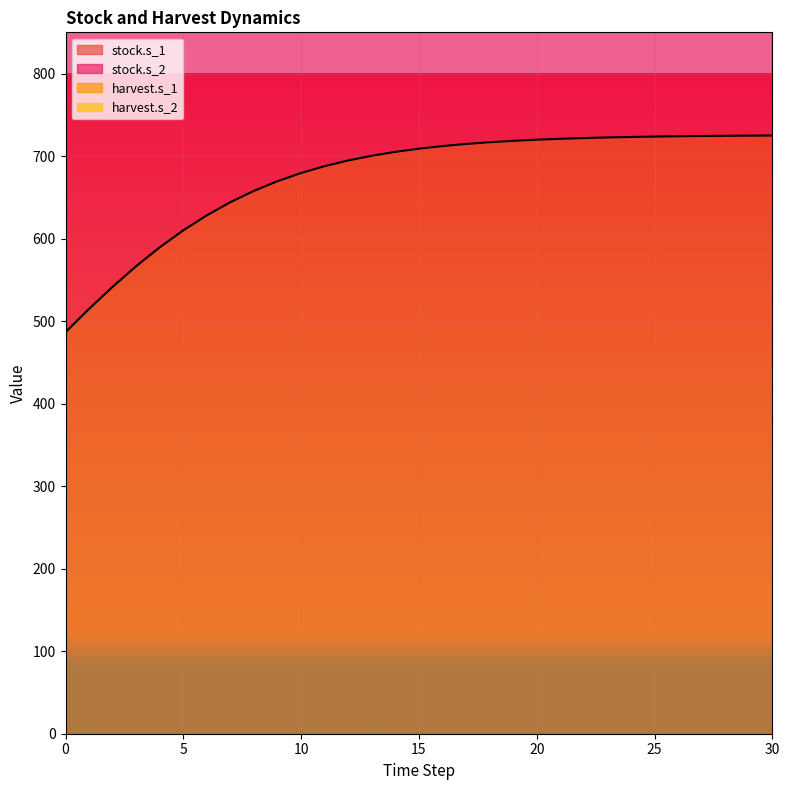

The value of stock.s_1 at 10 is 679.5. True or false?

True